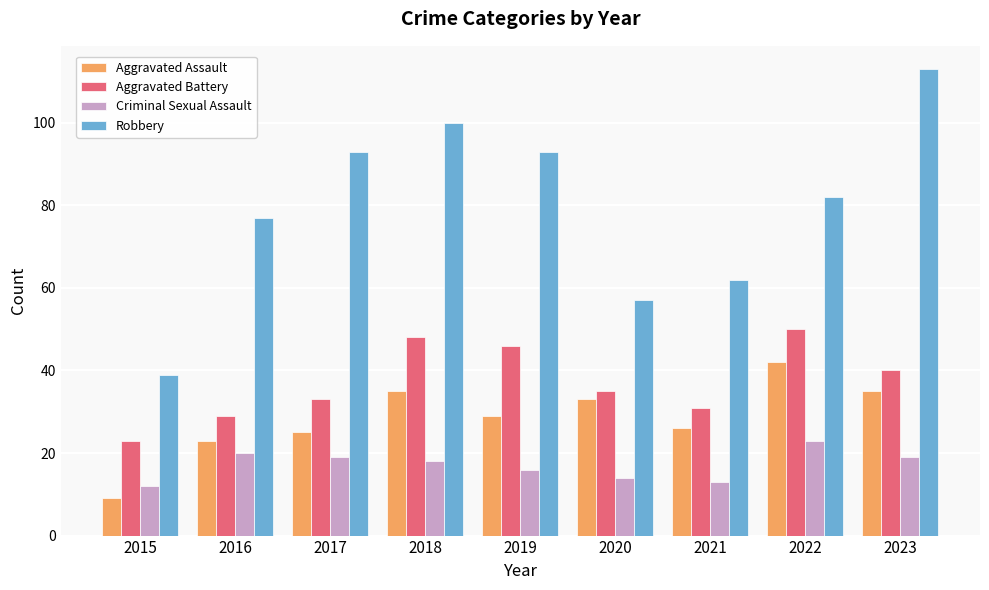

At which category is the sum across all series the highest?

2023